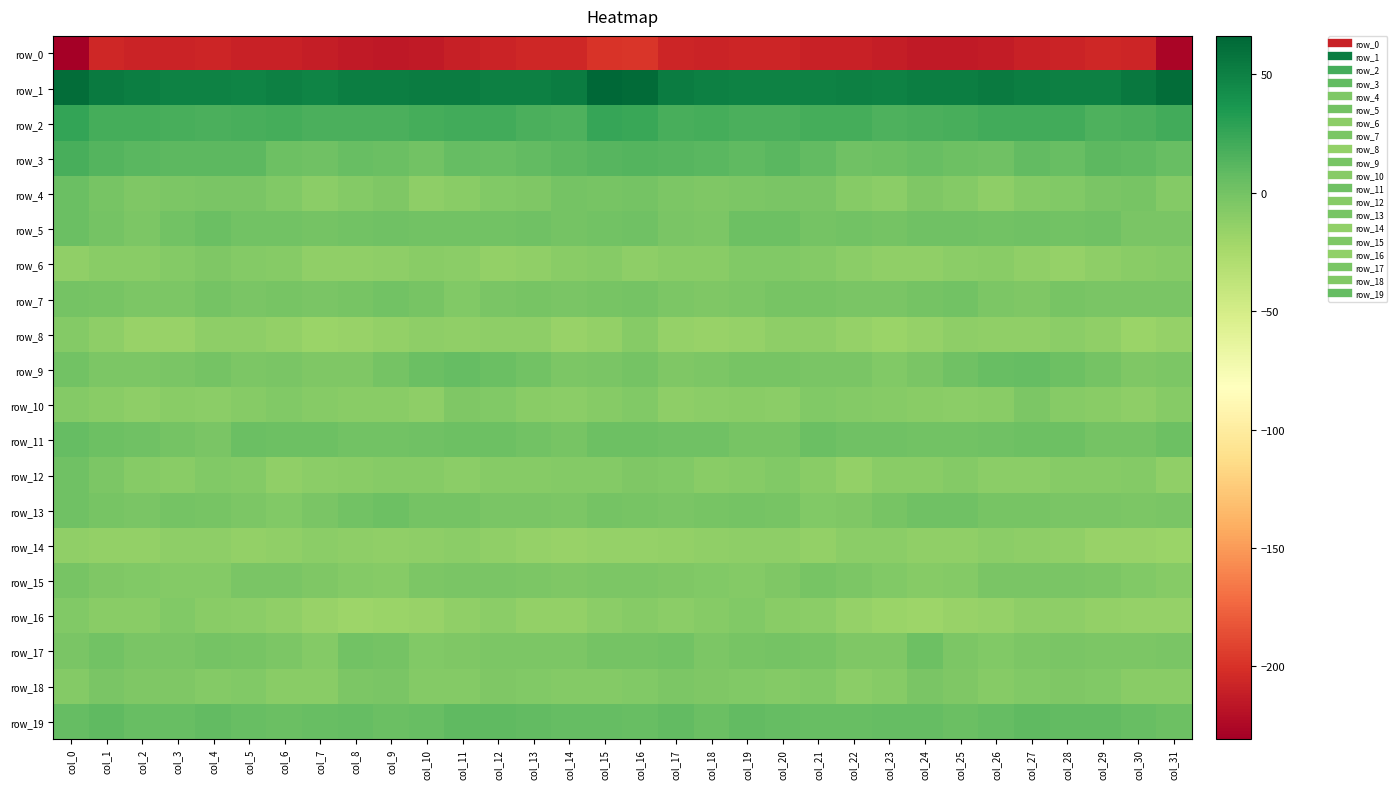

What is the minimum value for row_7?

-6.3